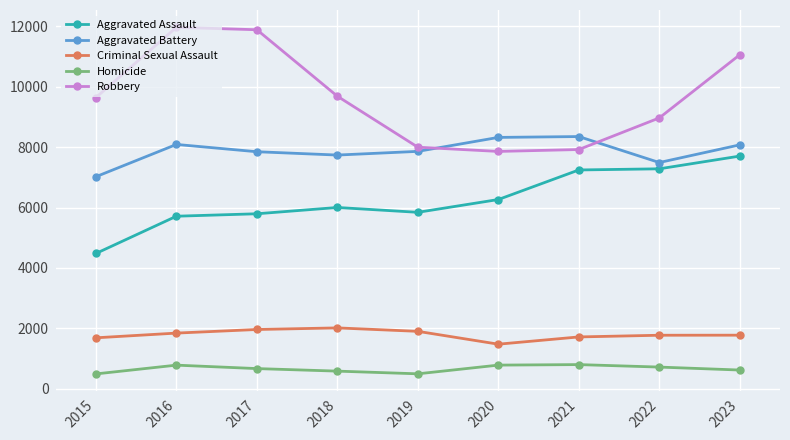

What is the average value of the Criminal Sexual Assault series?

1797